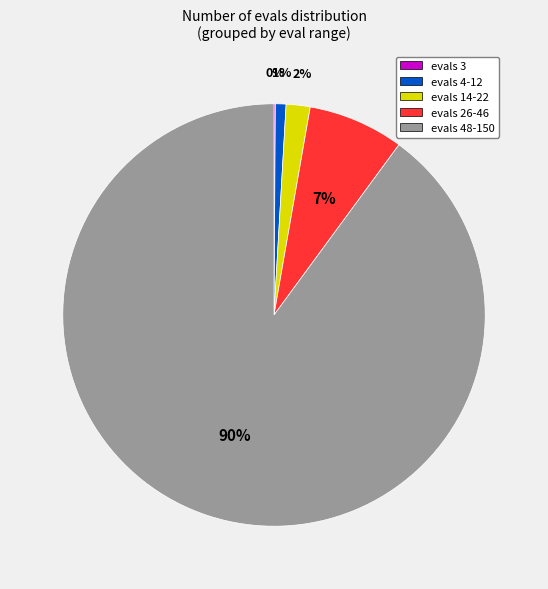

Which category has the biggest portion of the pie?

evals 48-150